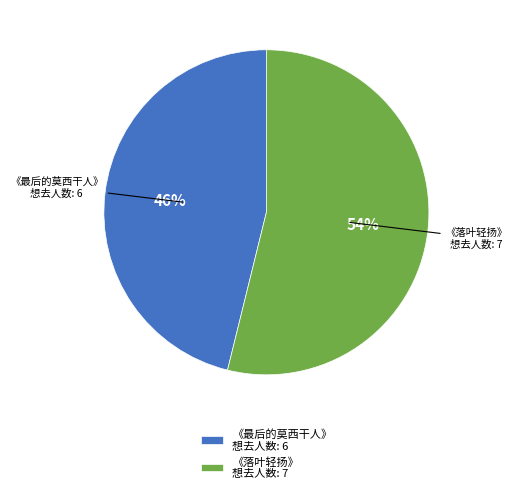

What is the smallest slice in the pie chart?

《最后的莫西干人》 想去人数: 6